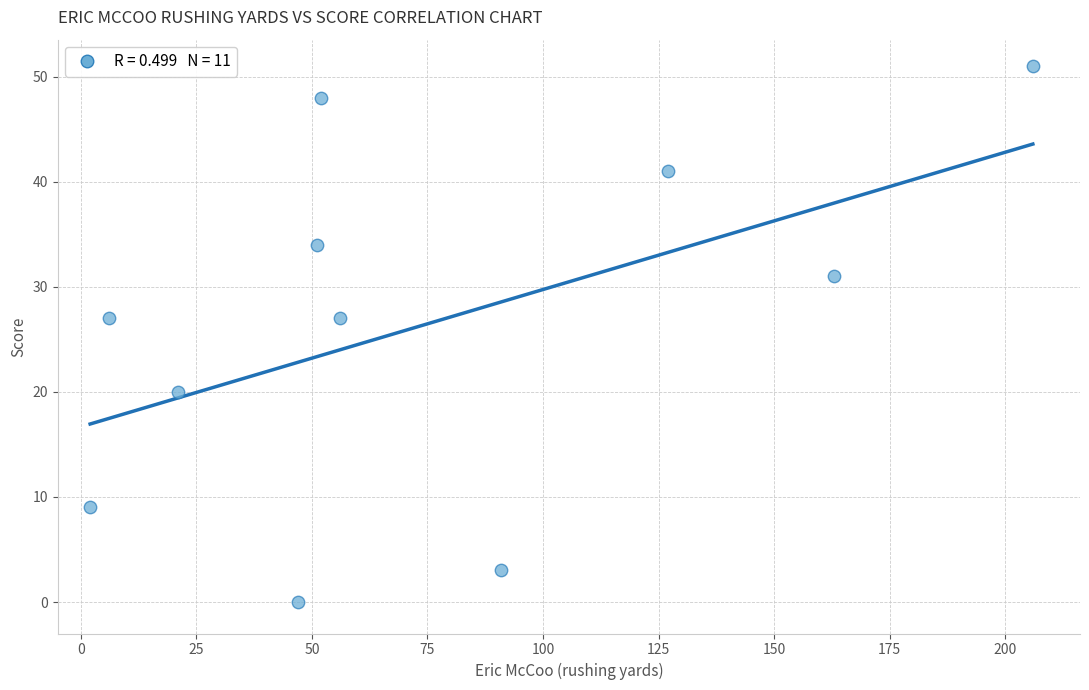

What is the average X value?

75